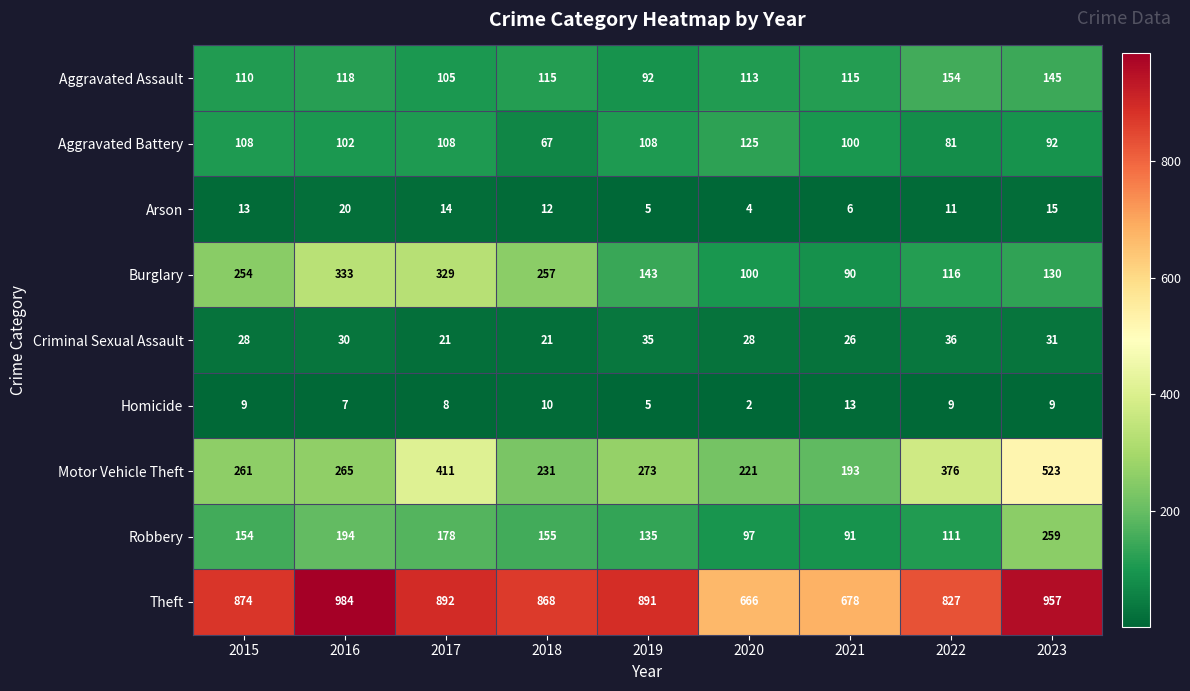

True or false: Arson has a value of 2 at 2019.

False